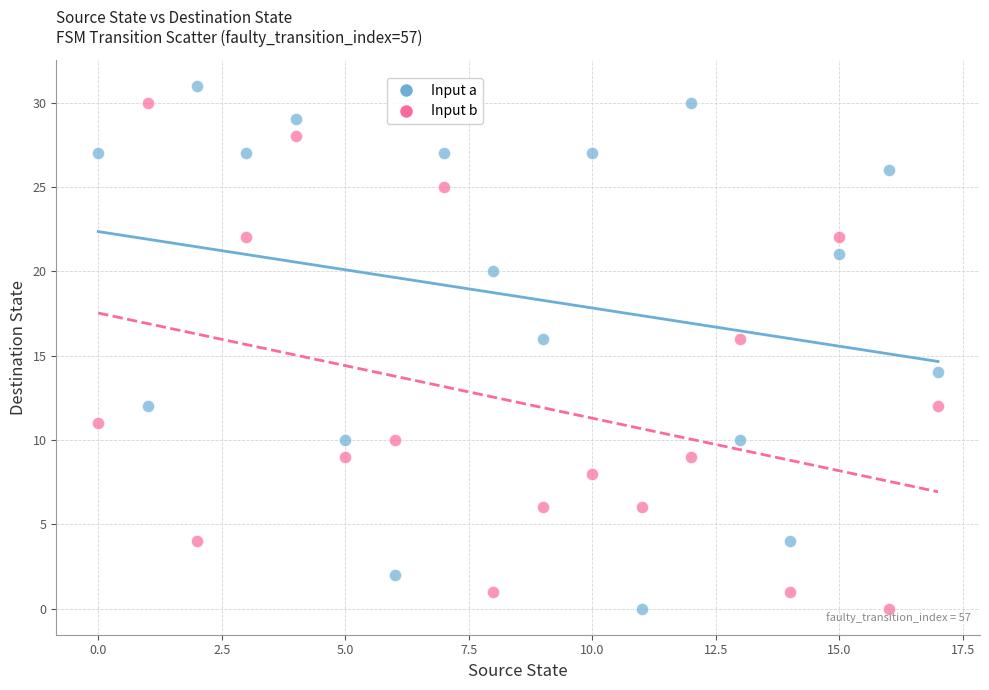

Across all data points, what is the range of Y values (max minus min)?

31